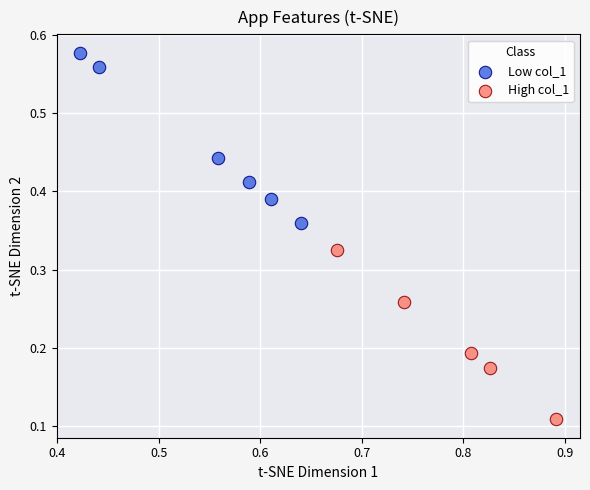

Which series reaches the maximum Y coordinate?

Low col_1